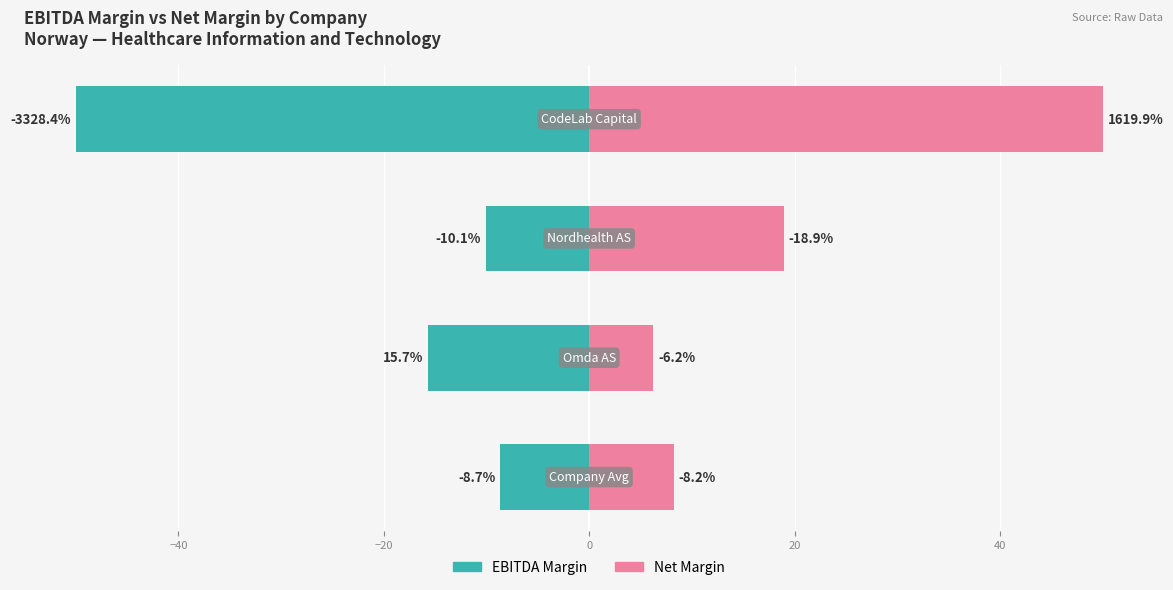

What is the average value of the Net Margin series?

20.8